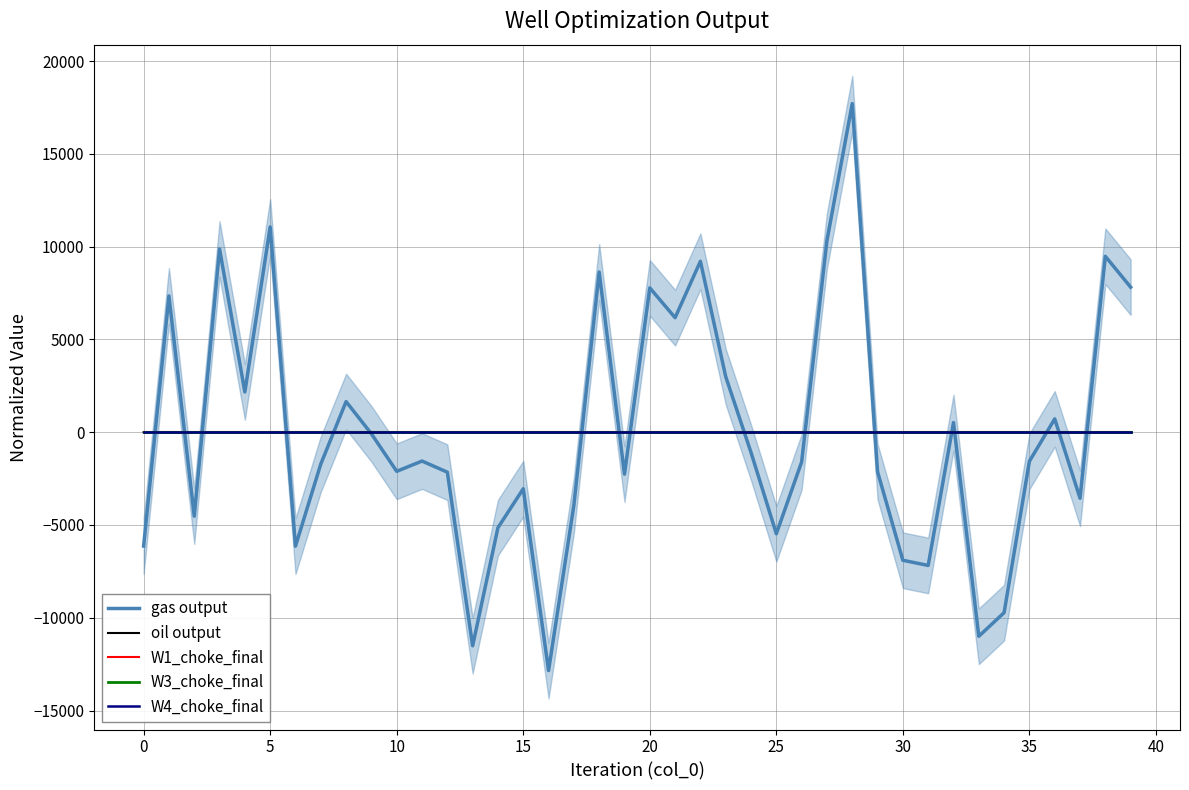

At 34, list the series in order from largest to smallest.

W1_choke_final, W3_choke_final, W4_choke_final, oil output, gas output